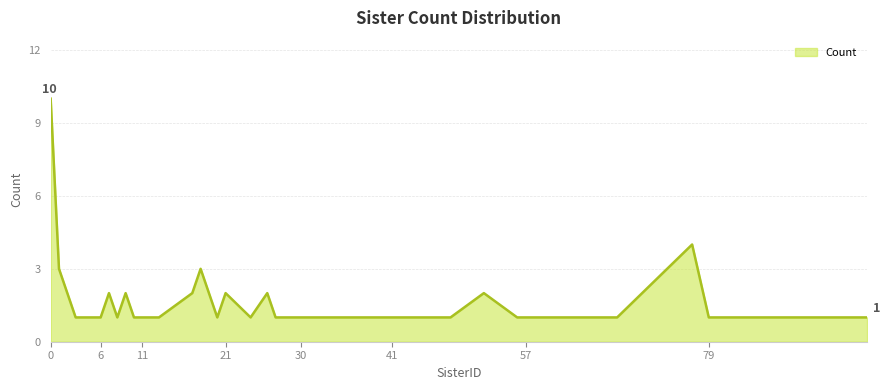

What is the difference between the maximum and minimum values?

9